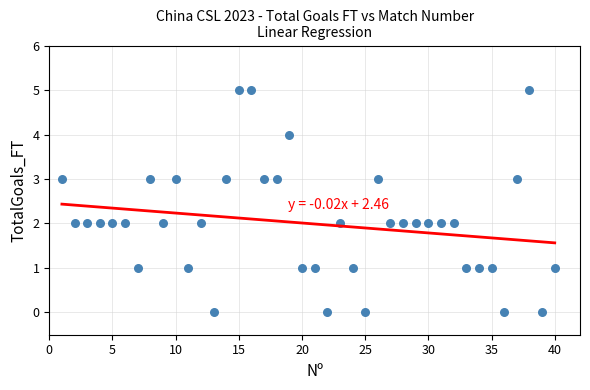

What is the range of X values (max minus min)?

39